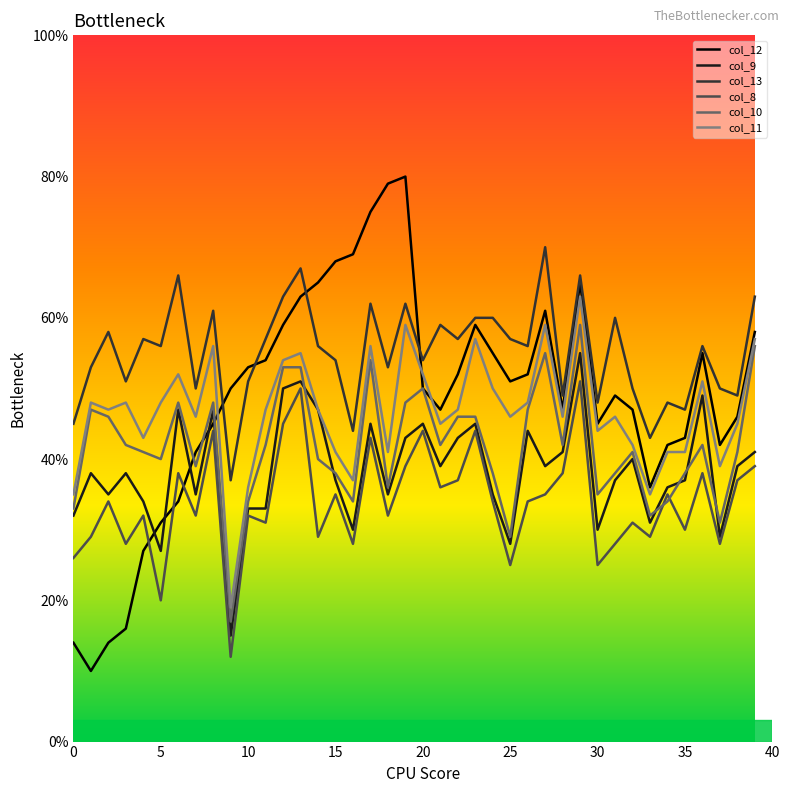

True or false: col_12 and col_11 intersect in this chart.

True